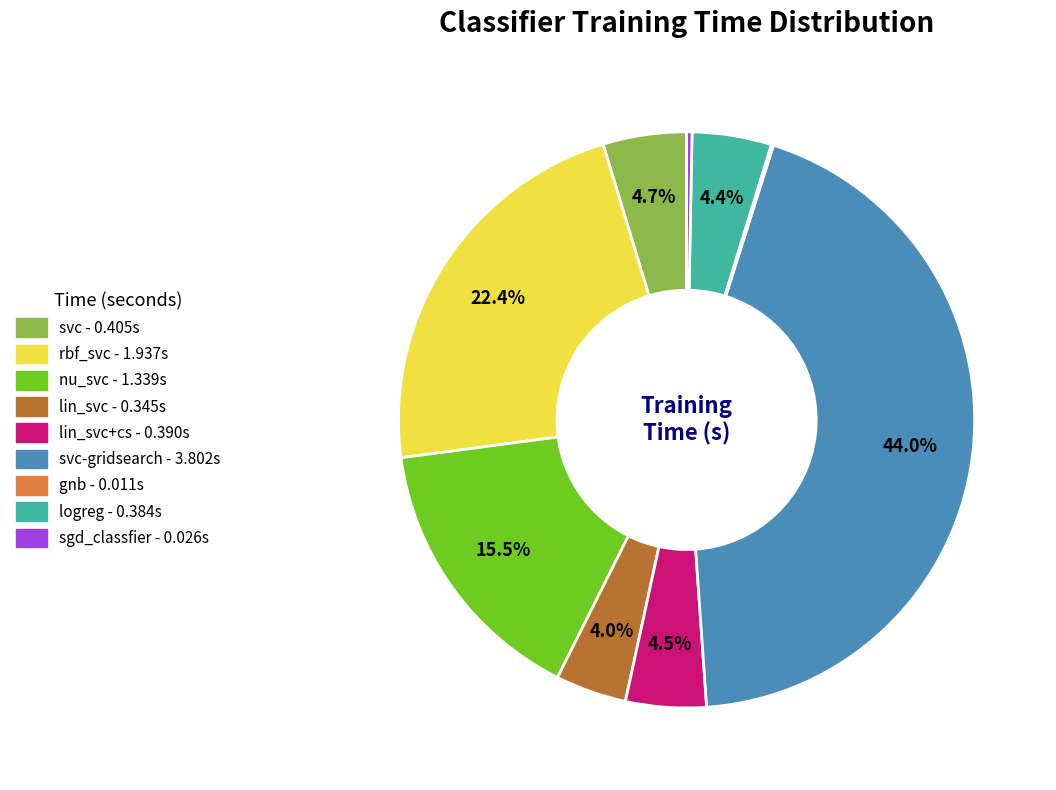

Is there a majority slice in this chart?

No